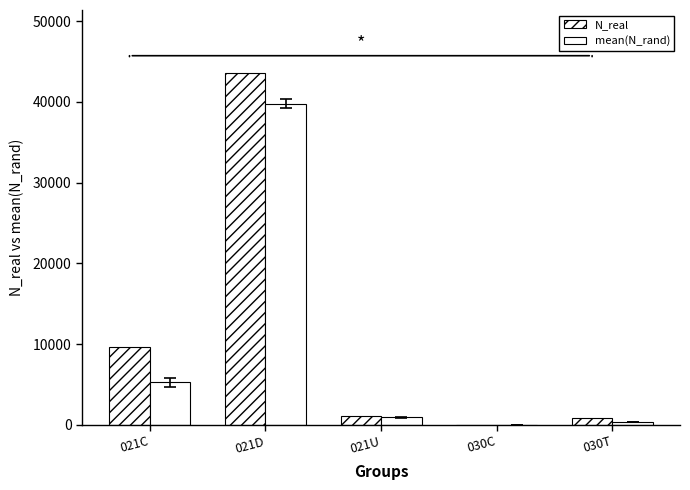

Are the bars grouped side by side (vs. stacked)?

Yes